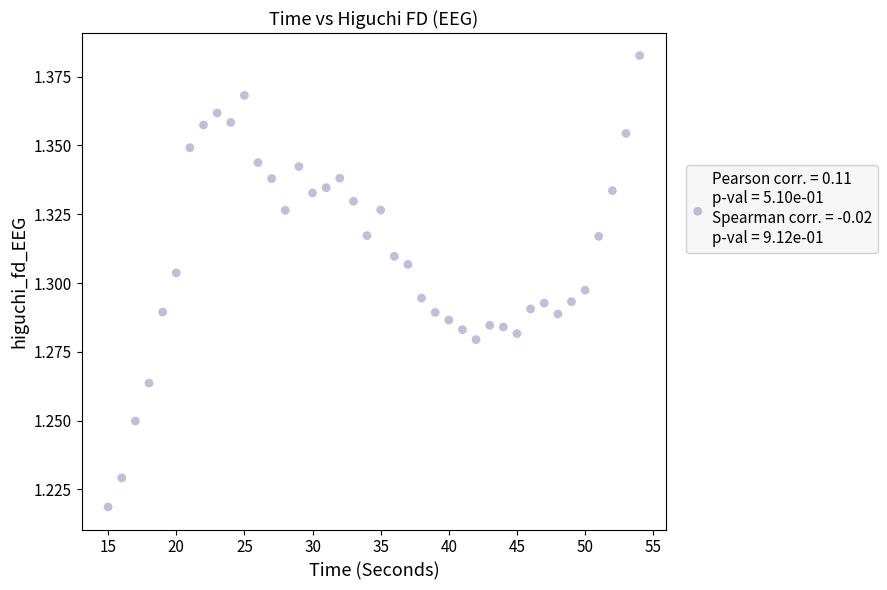

What is the range of X values (max minus min)?

39.0